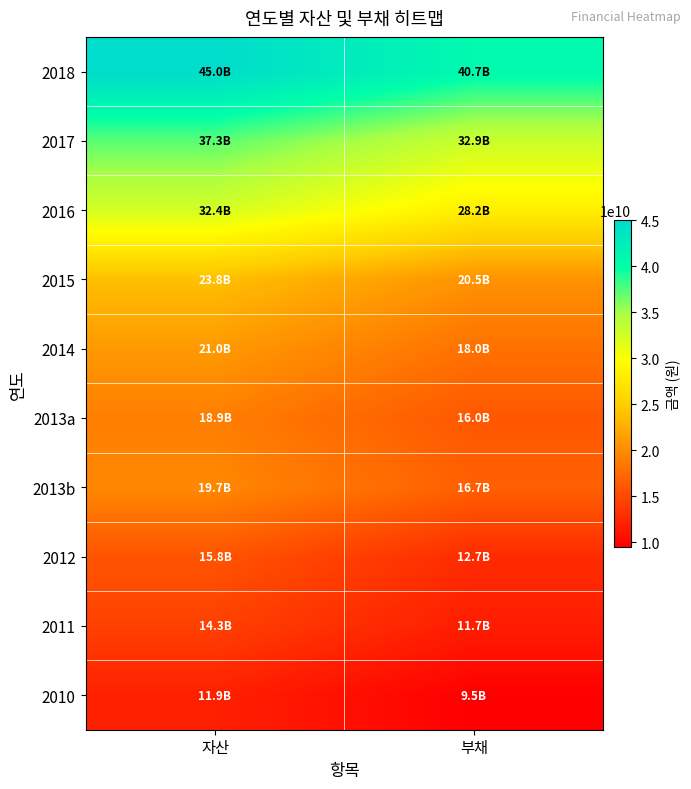

How many data points does each series have?

2